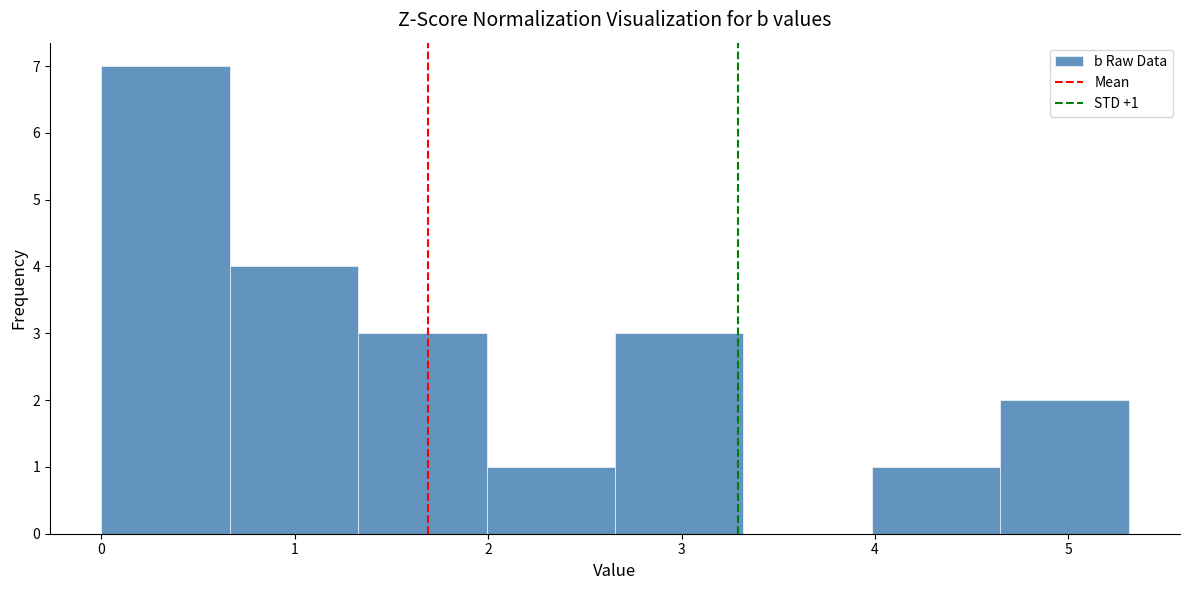

Over which range of the x-axis is the bar tallest?

0.0 to 0.7